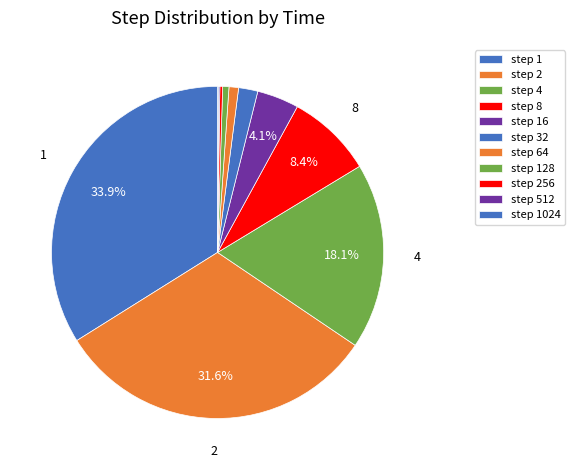

What is the largest slice in the pie chart?

step 1